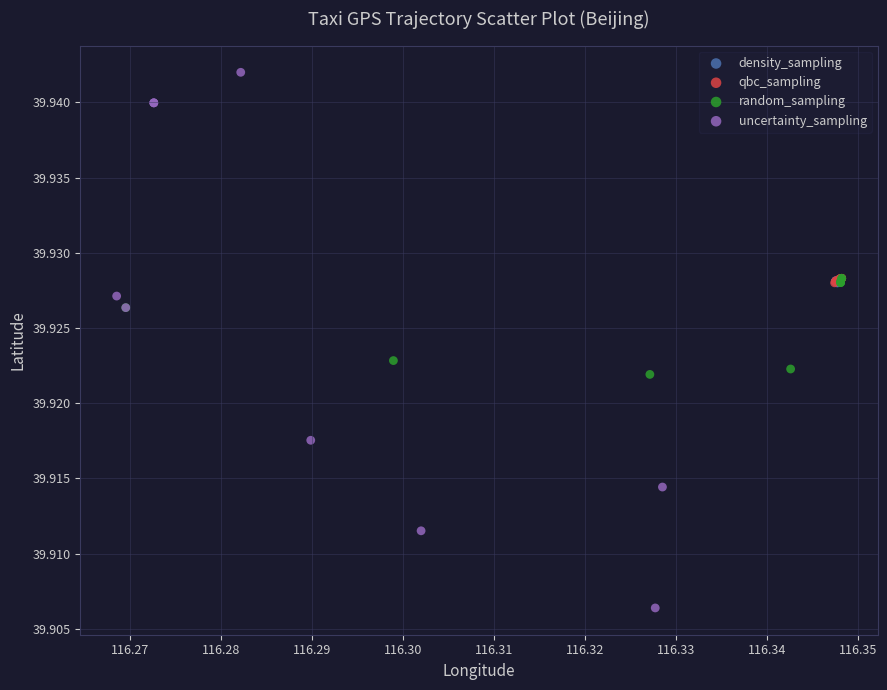

Which series contains the highest Y value?

uncertainty_sampling